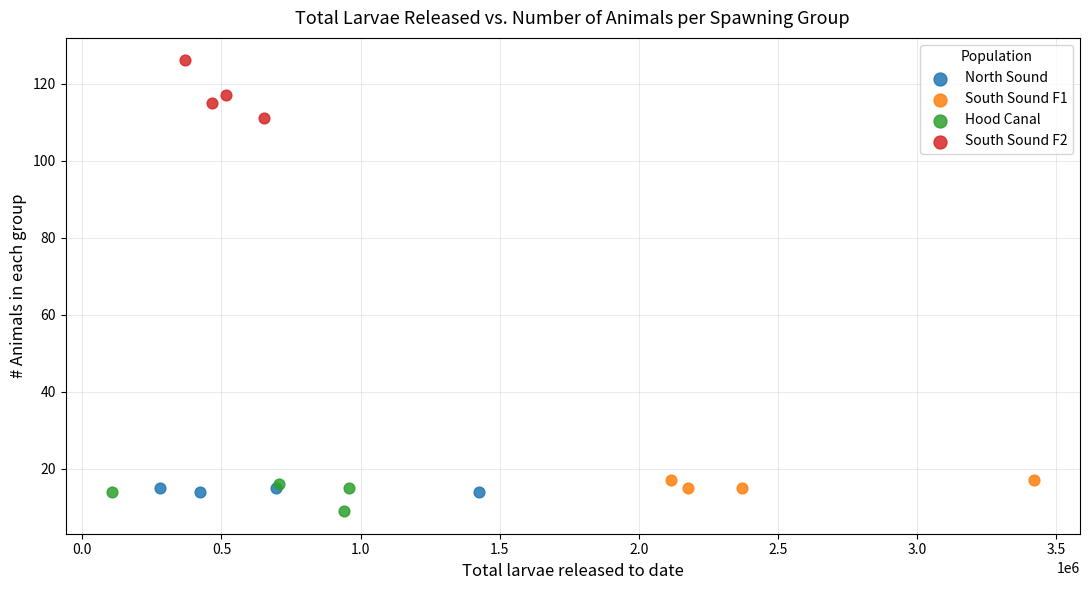

Which series reaches the maximum Y coordinate?

South Sound F2